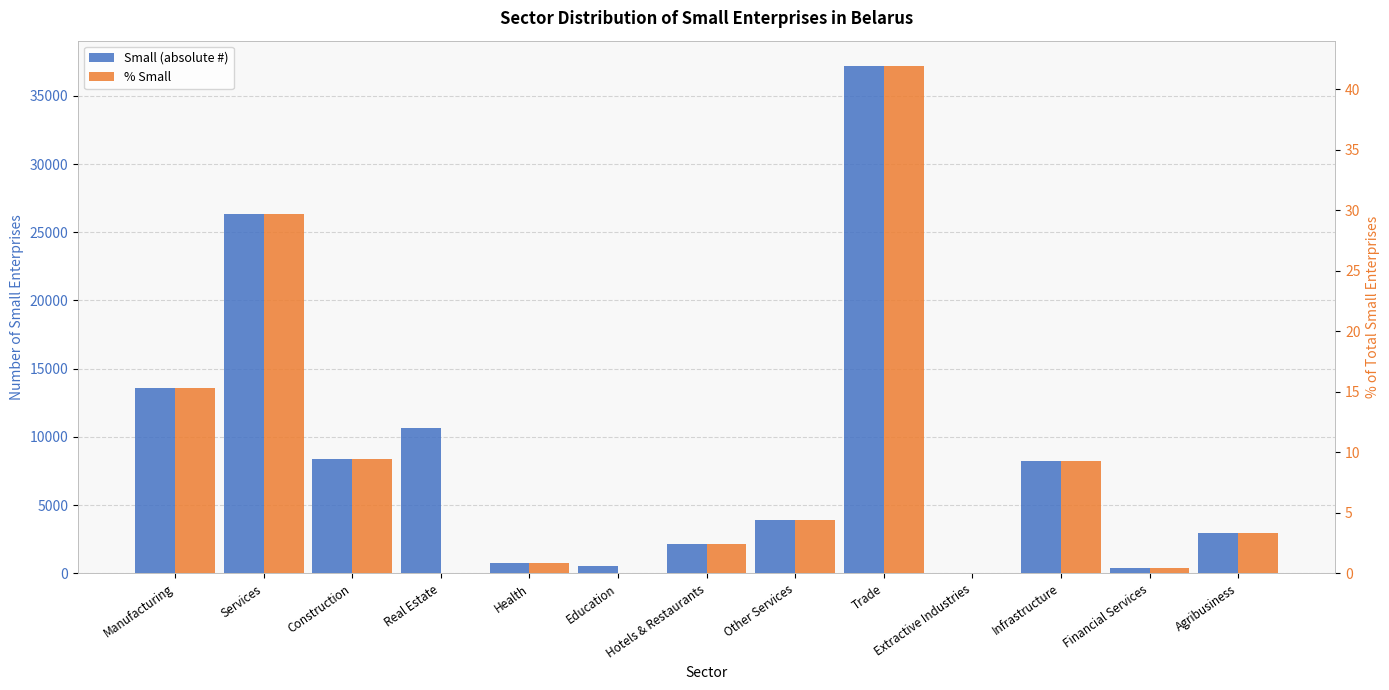

At Real Estate, list the series in order from largest to smallest.

Small (absolute #), % Small